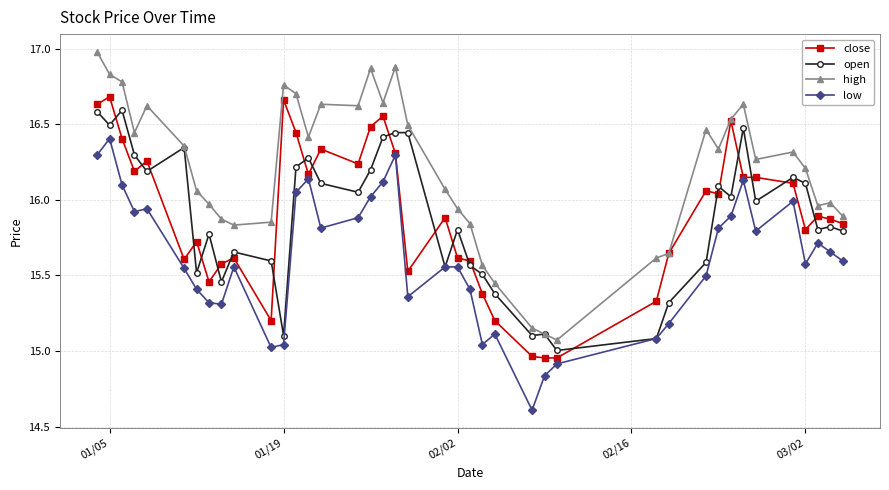

Which series has the widest spread of values?

high